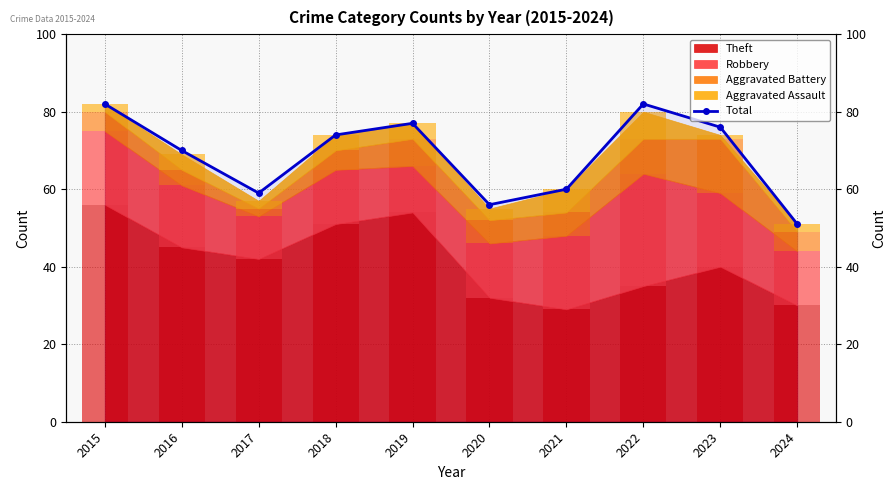

What is the ratio of the value at 2015 to the value at 2021?

1.4